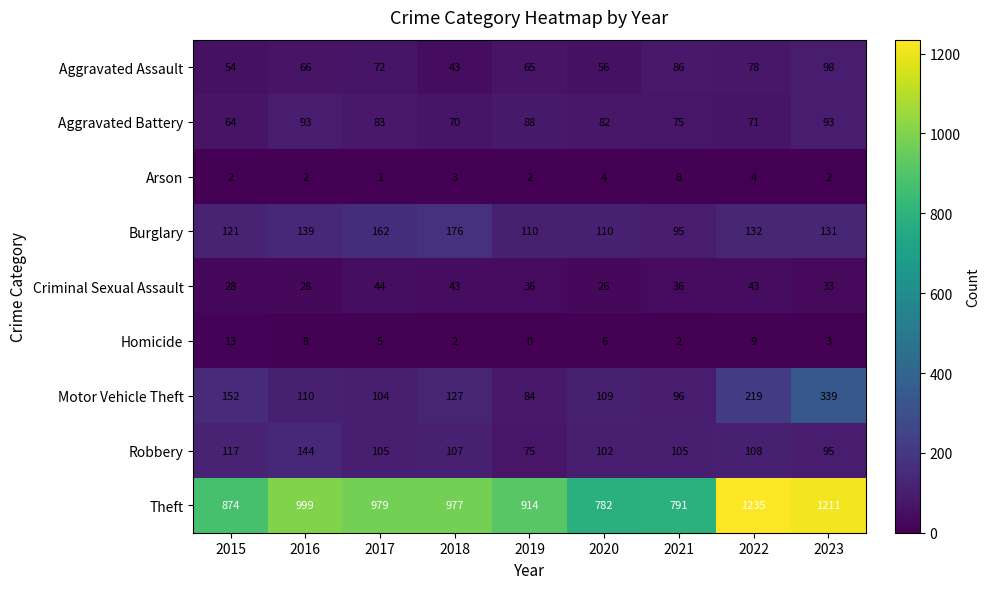

Which label corresponds to the largest value in the chart?

2022